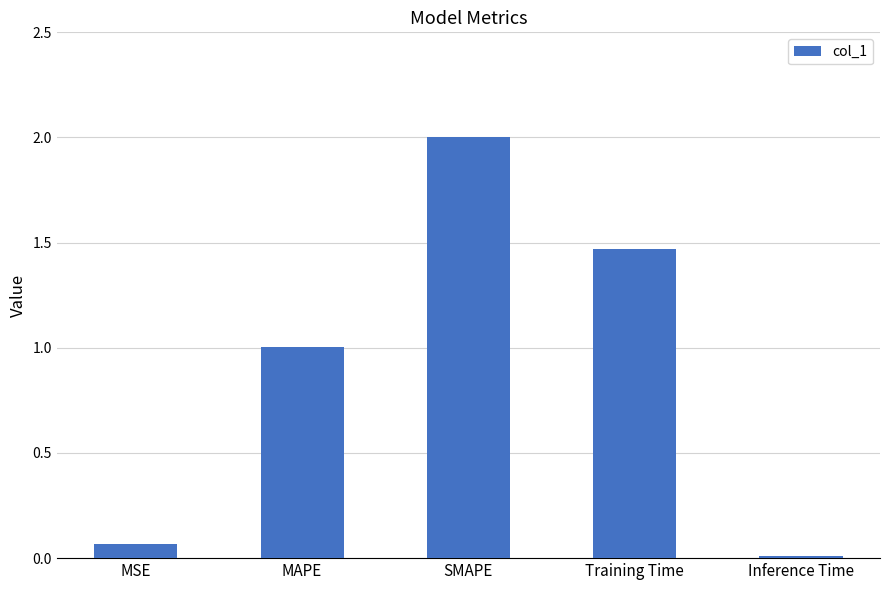

Rank the categories by value from highest to lowest.

SMAPE, Training Time, MAPE, MSE, Inference Time